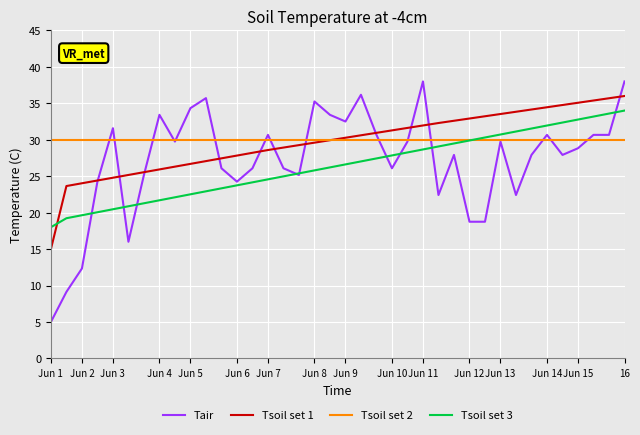

Which series has the largest range (max minus min)?

Tair